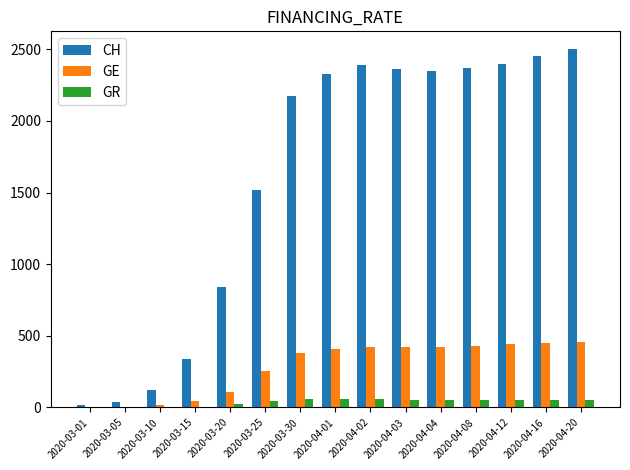

How many data points does each series have?

15